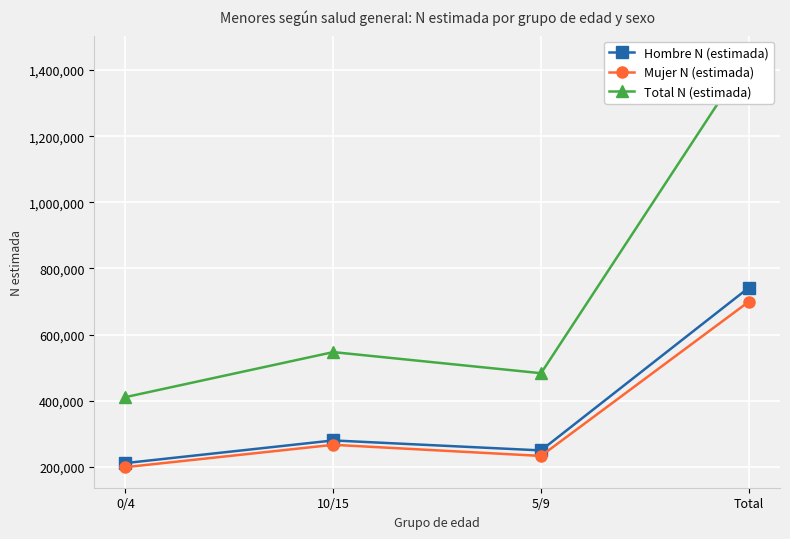

At which category does Mujer N (estimada) reach its first local valley?

5/9